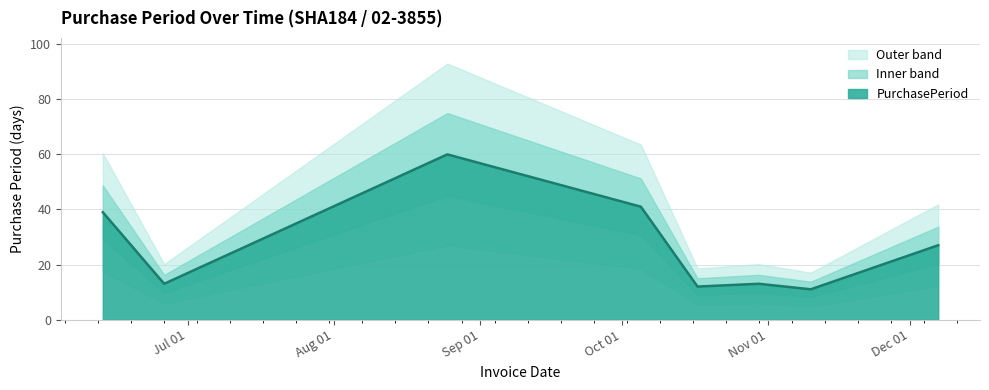

What value does the data have at 2017-10-05, to the nearest 5?

40